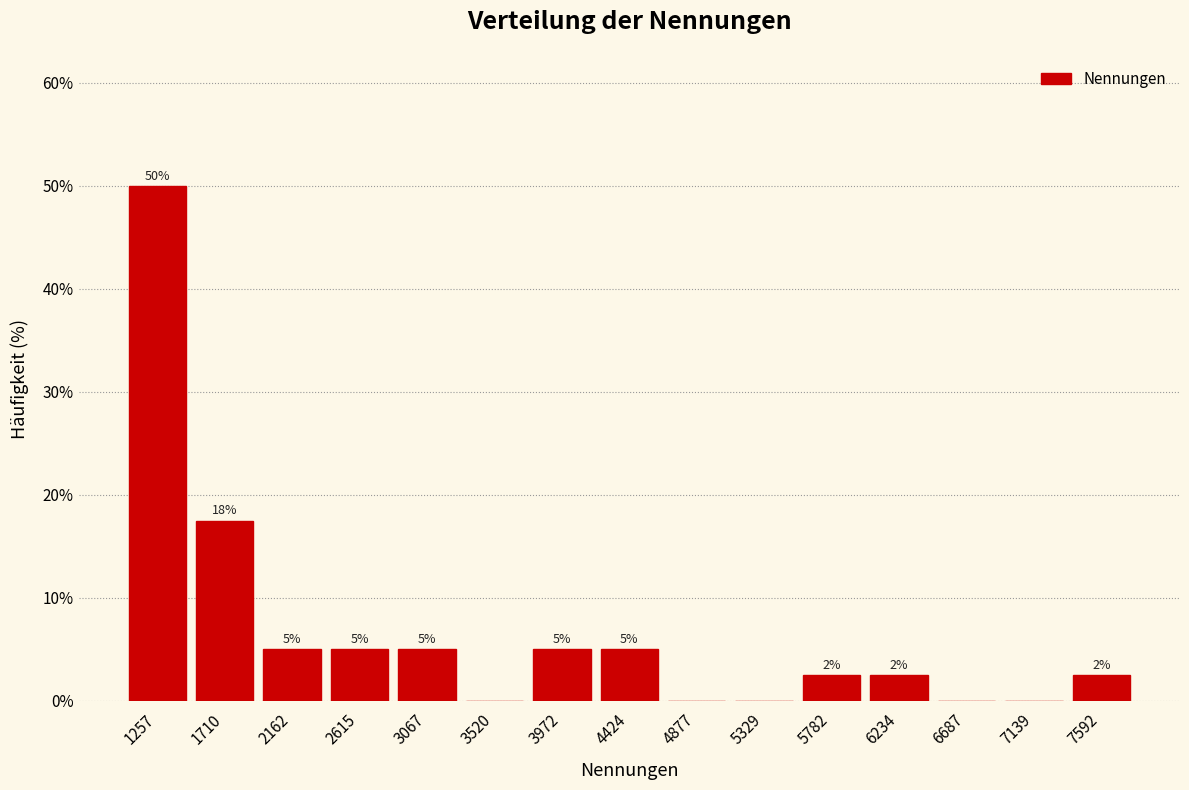

Over which range of the x-axis is the bar tallest?

1050 to 1500